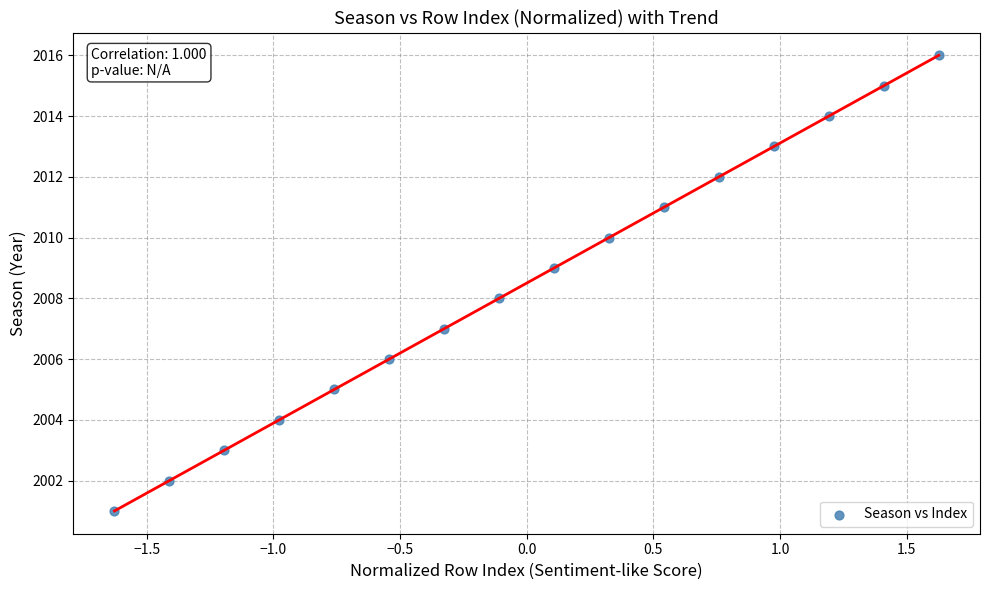

What is the range of Y values (max minus min)?

15